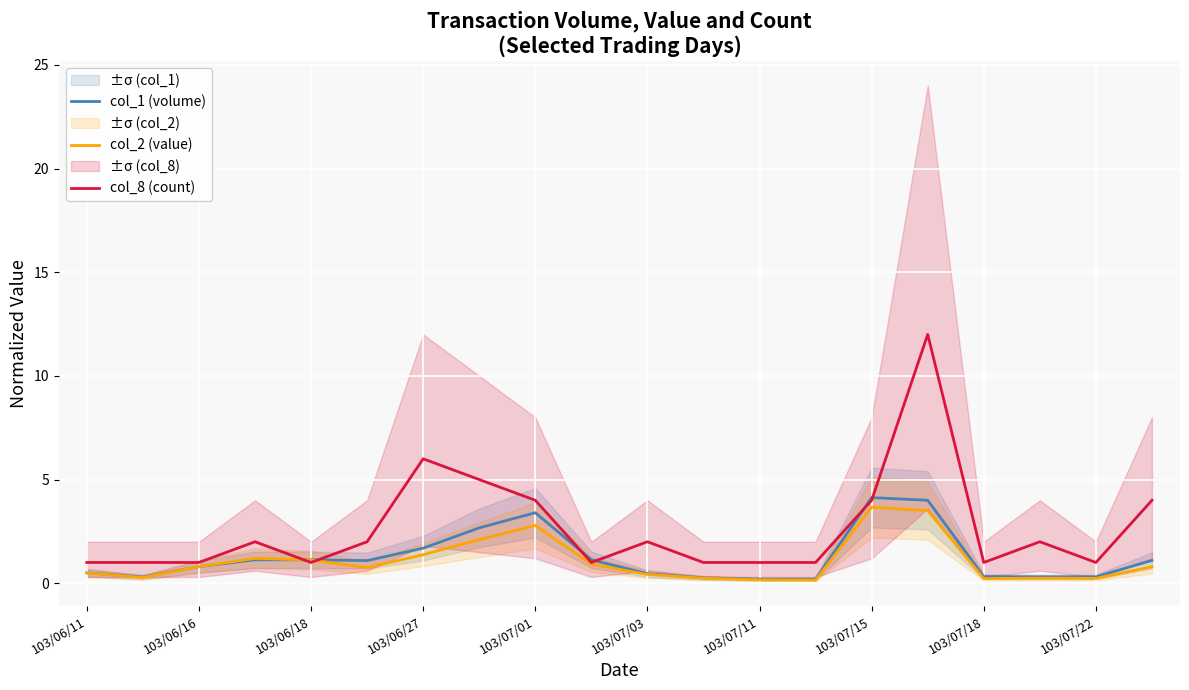

What is the smallest value displayed?

0.2